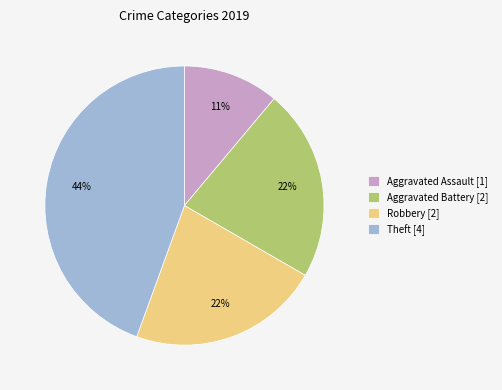

What is the ratio of the value at Aggravated Assault to the value at Aggravated Battery?

0.5